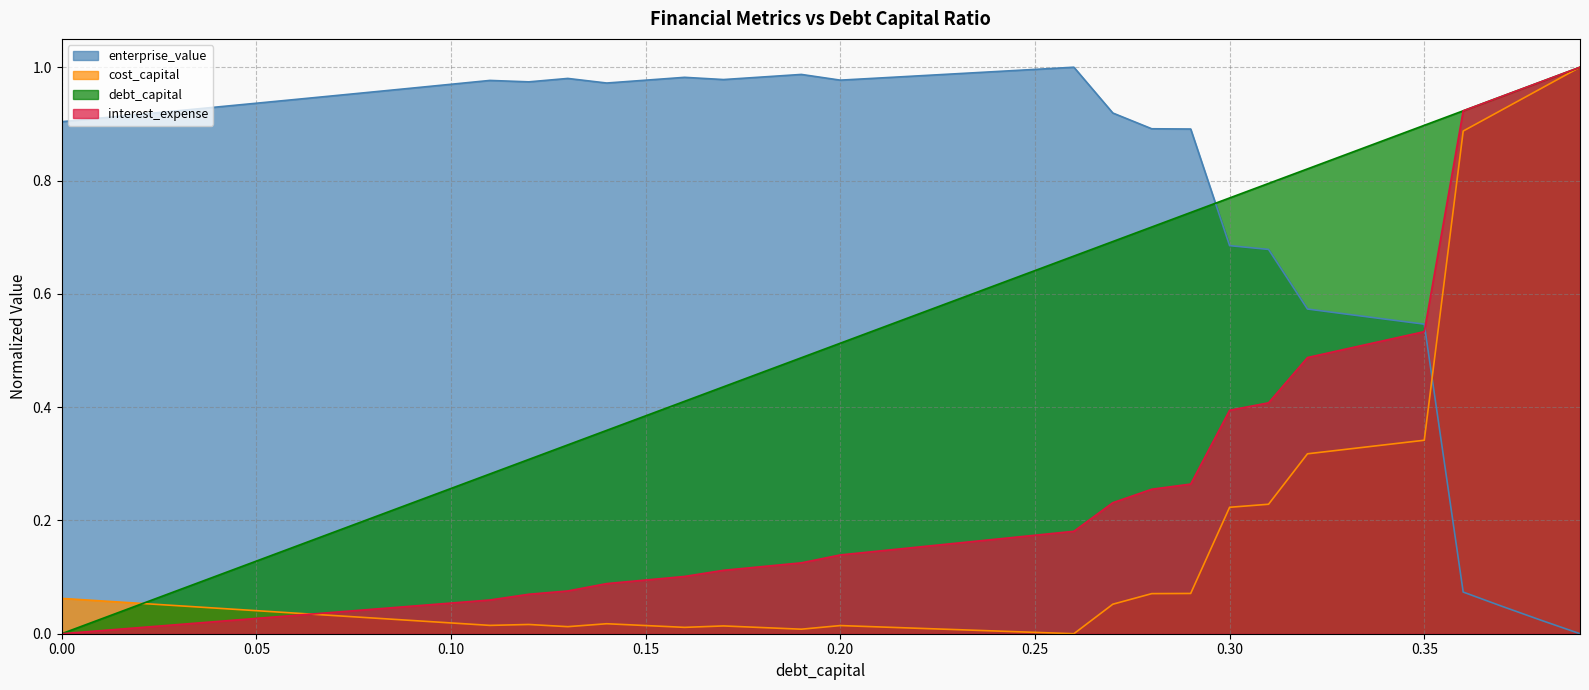

Reading right to left, what are all the values shown in this chart?

debt_capital: 0.39=1.0	0.38=1.0	0.37=0.9	0.36=0.9	0.35=0.9	0.34=0.9	0.33=0.8	0.32=0.8	0.31=0.8	0.3=0.8	0.29=0.7	0.28=0.7	0.27=0.7	0.26=0.7	0.25=0.6	0.24=0.6	0.23=0.6	0.22=0.6	0.21=0.5	0.2=0.5	0.19=0.5	0.18=0.5	0.17=0.4	0.16=0.4	0.15=0.4	0.14=0.4	0.13=0.3	0.12=0.3	0.11=0.3	0.1=0.3	0.09=0.2	0.08=0.2	0.07=0.2	0.06=0.2	0.05=0.1	0.04=0.1	0.03=0.1	0.02=0.1	0.01=0.0	0.0=0.0
cost_capital: 0.39=1.0	0.38=1.0	0.37=0.9	0.36=0.9	0.35=0.3	0.34=0.3	0.33=0.3	0.32=0.3	0.31=0.2	0.3=0.2	0.29=0.1	0.28=0.1	0.27=0.1	0.26=0.0	0.25=0.0	0.24=0.0	0.23=0.0	0.22=0.0	0.21=0.0	0.2=0.0	0.19=0.0	0.18=0.0	0.17=0.0	0.16=0.0	0.15=0.0	0.14=0.0	0.13=0.0	0.12=0.0	0.11=0.0	0.1=0.0	0.09=0.0	0.08=0.0	0.07=0.0	0.06=0.0	0.05=0.0	0.04=0.0	0.03=0.0	0.02=0.1	0.01=0.1	0.0=0.1
enterprise_value: 0.39=0.0	0.38=0.0	0.37=0.0	0.36=0.1	0.35=0.5	0.34=0.6	0.33=0.6	0.32=0.6	0.31=0.7	0.3=0.7	0.29=0.9	0.28=0.9	0.27=0.9	0.26=1.0	0.25=1.0	0.24=1.0	0.23=1.0	0.22=1.0	0.21=1.0	0.2=1.0	0.19=1.0	0.18=1.0	0.17=1.0	0.16=1.0	0.15=1.0	0.14=1.0	0.13=1.0	0.12=1.0	0.11=1.0	0.1=1.0	0.09=1.0	0.08=1.0	0.07=0.9	0.06=0.9	0.05=0.9	0.04=0.9	0.03=0.9	0.02=0.9	0.01=0.9	0.0=0.9
interest_expense: 0.39=1.0	0.38=1.0	0.37=0.9	0.36=0.9	0.35=0.5	0.34=0.5	0.33=0.5	0.32=0.5	0.31=0.4	0.3=0.4	0.29=0.3	0.28=0.3	0.27=0.2	0.26=0.2	0.25=0.2	0.24=0.2	0.23=0.2	0.22=0.2	0.21=0.1	0.2=0.1	0.19=0.1	0.18=0.1	0.17=0.1	0.16=0.1	0.15=0.1	0.14=0.1	0.13=0.1	0.12=0.1	0.11=0.1	0.1=0.1	0.09=0.0	0.08=0.0	0.07=0.0	0.06=0.0	0.05=0.0	0.04=0.0	0.03=0.0	0.02=0.0	0.01=0.0	0.0=0.0